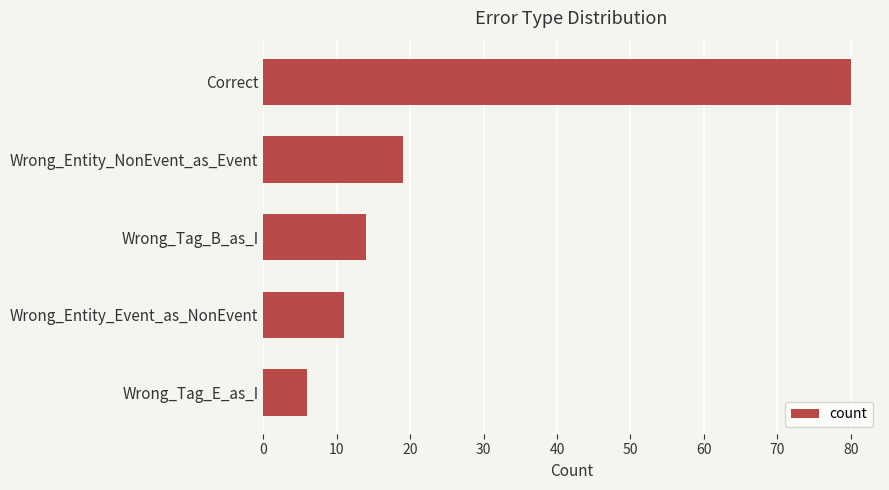

How many data points are less than 14?

2